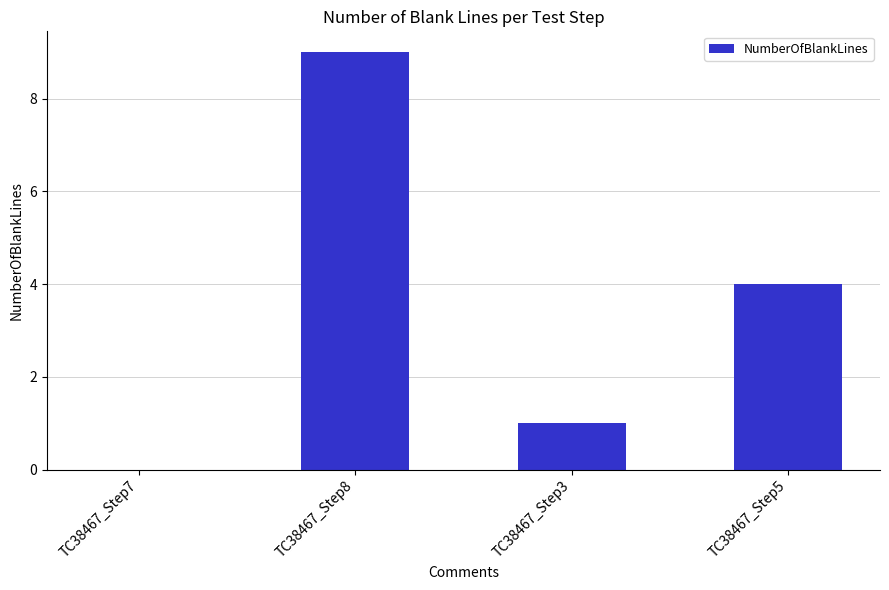

What is the change in value from TC38467_Step7 to TC38467_Step3?

+1